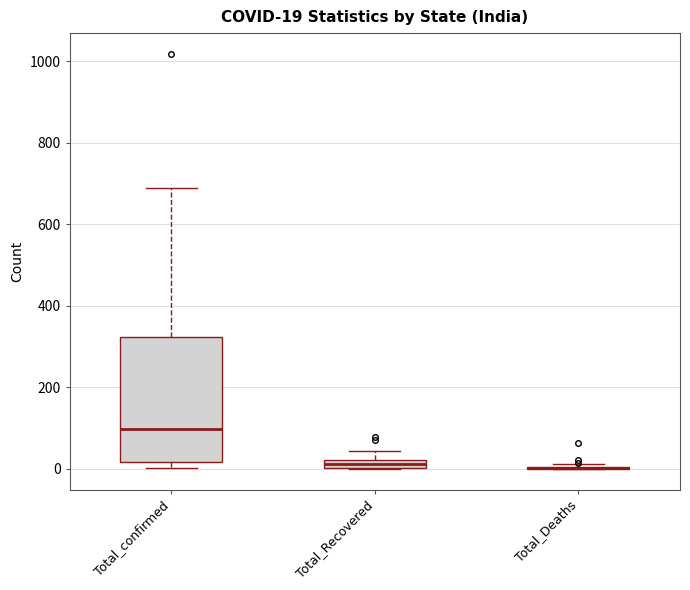

Which box is the tallest, from its lower edge to its upper edge?

Total_confirmed